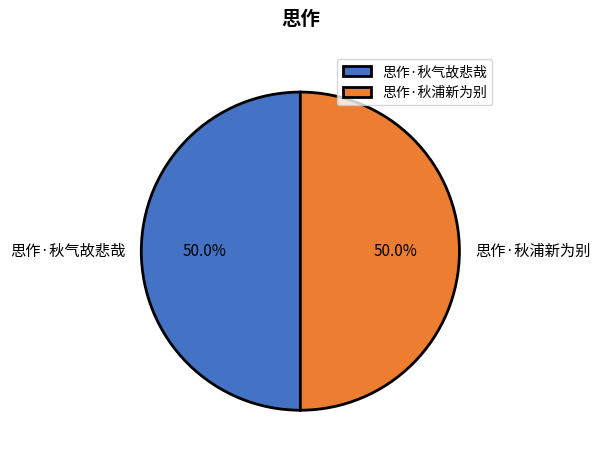

Approximately how many times larger is the value at 思作·秋浦新为别 compared to 思作·秋气故悲哉?

1.0